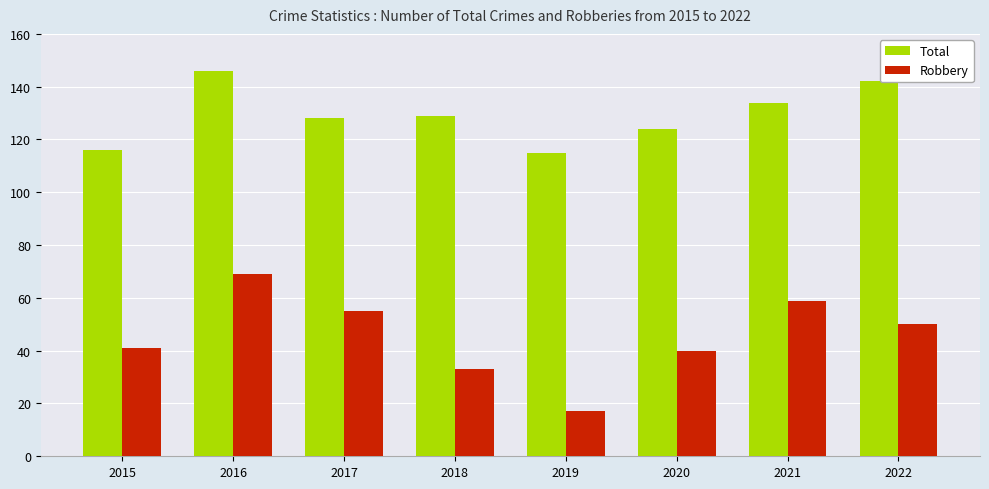

What are all the series names shown in the legend?

Total, Robbery